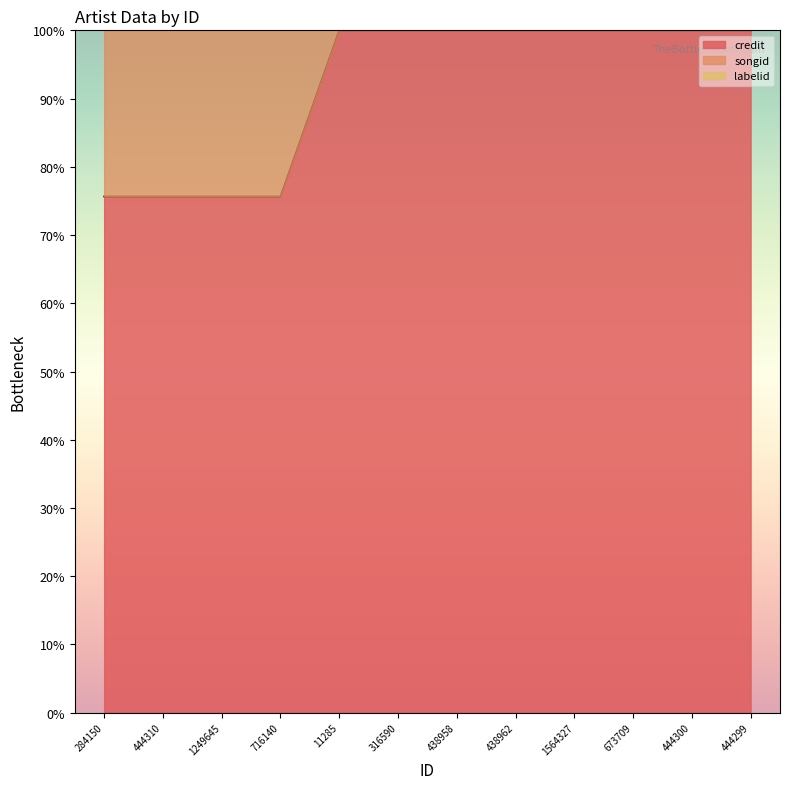

At how many categories does at least one series exceed 129?

4